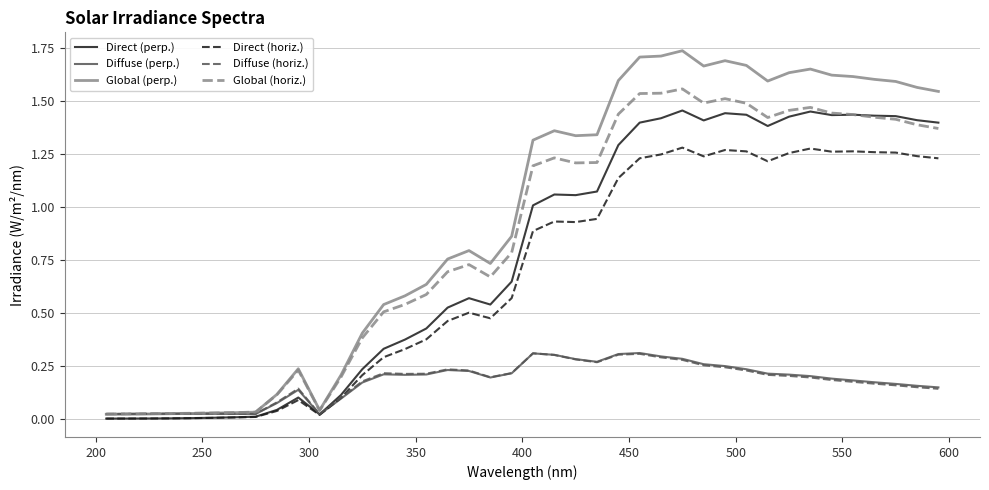

Which series has the largest range (max minus min)?

Global (perp.)